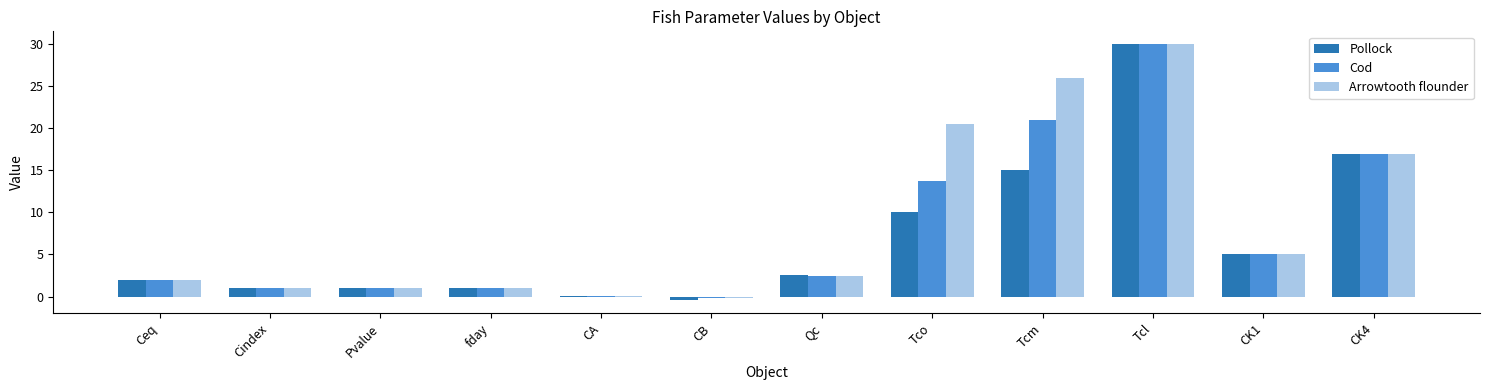

At which label is Cod closest to 14?

Tco